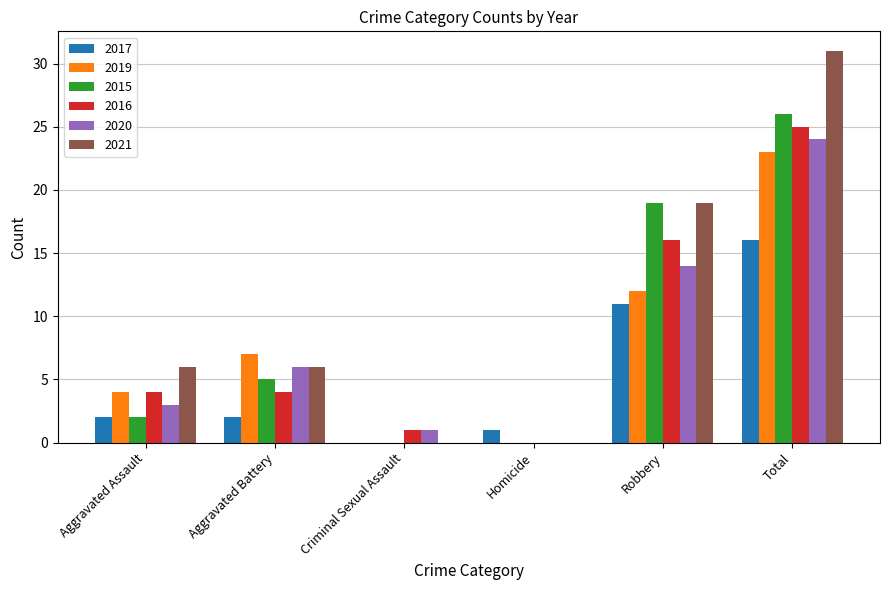

Are the bars grouped side by side (vs. stacked)?

Yes